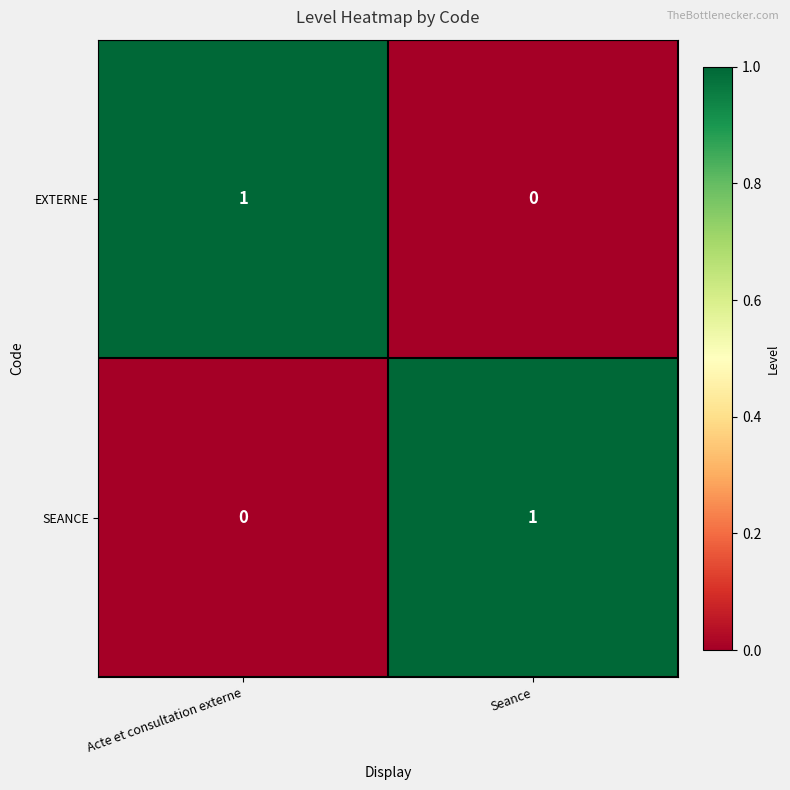

Reading left to right, list all the values displayed in this chart.

EXTERNE: 1	0
SEANCE: 0	1